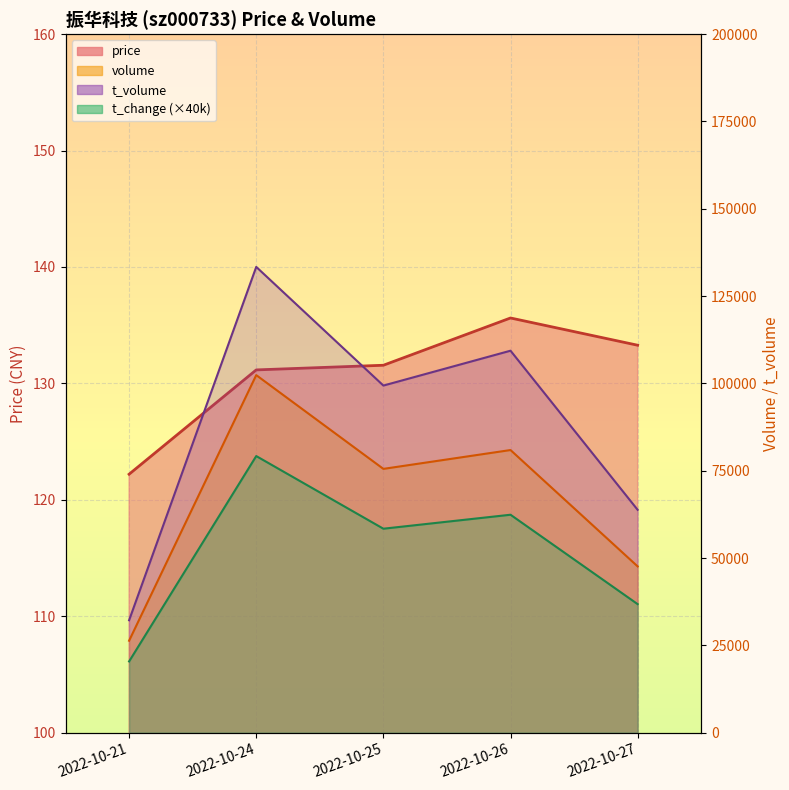

How many interior local peaks does the volume series have?

2